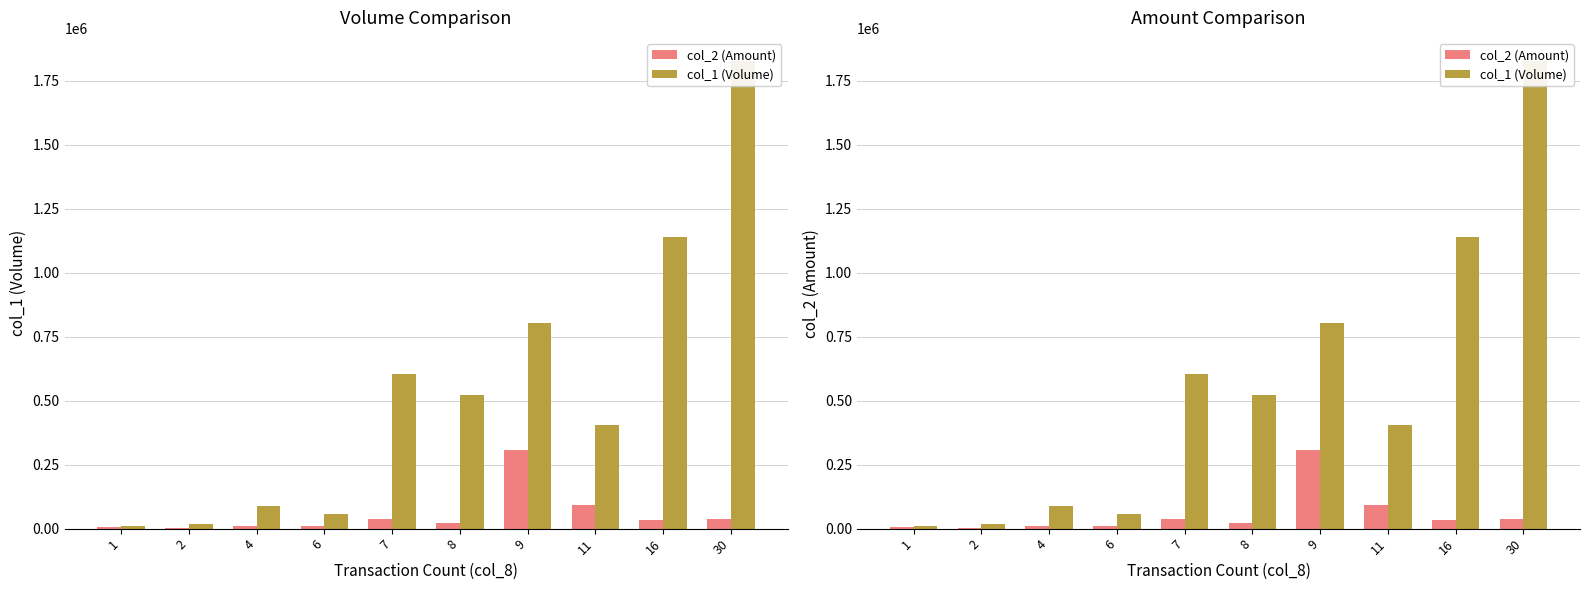

Where does the col_2 (Amount) series first go above 34200?

7